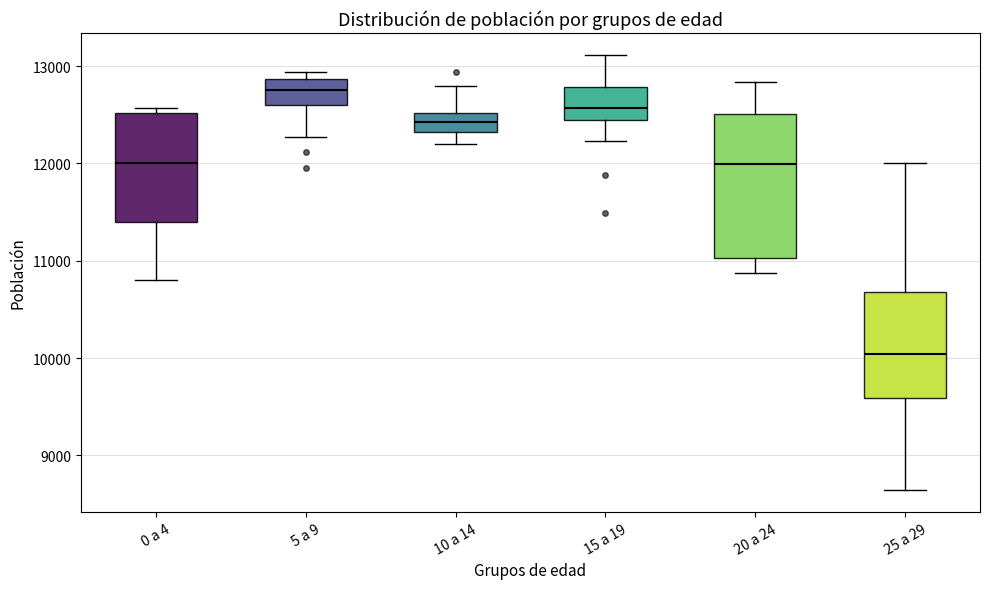

Reading left to right, read every box against the y-axis: the position of its median line, the range the box covers, and the ends of its whiskers. The values are not printed on the chart, so give them approximately, as read against the axis.

0 a 4: median 12000, box 11400 to 12500, whiskers 10800 to 12600
5 a 9: median 12800, box 12600 to 12900, whiskers 12300 to 12900 (just above the box's upper edge)
10 a 14: median 12400, box 12300 to 12500, whiskers 12200 to 12800
15 a 19: median 12600, box 12400 to 12800, whiskers 12200 to 13100
20 a 24: median 12000, box 11000 to 12500, whiskers 10900 to 12800
25 a 29: median 10000, box 9600 to 10700, whiskers 8600 to 12000